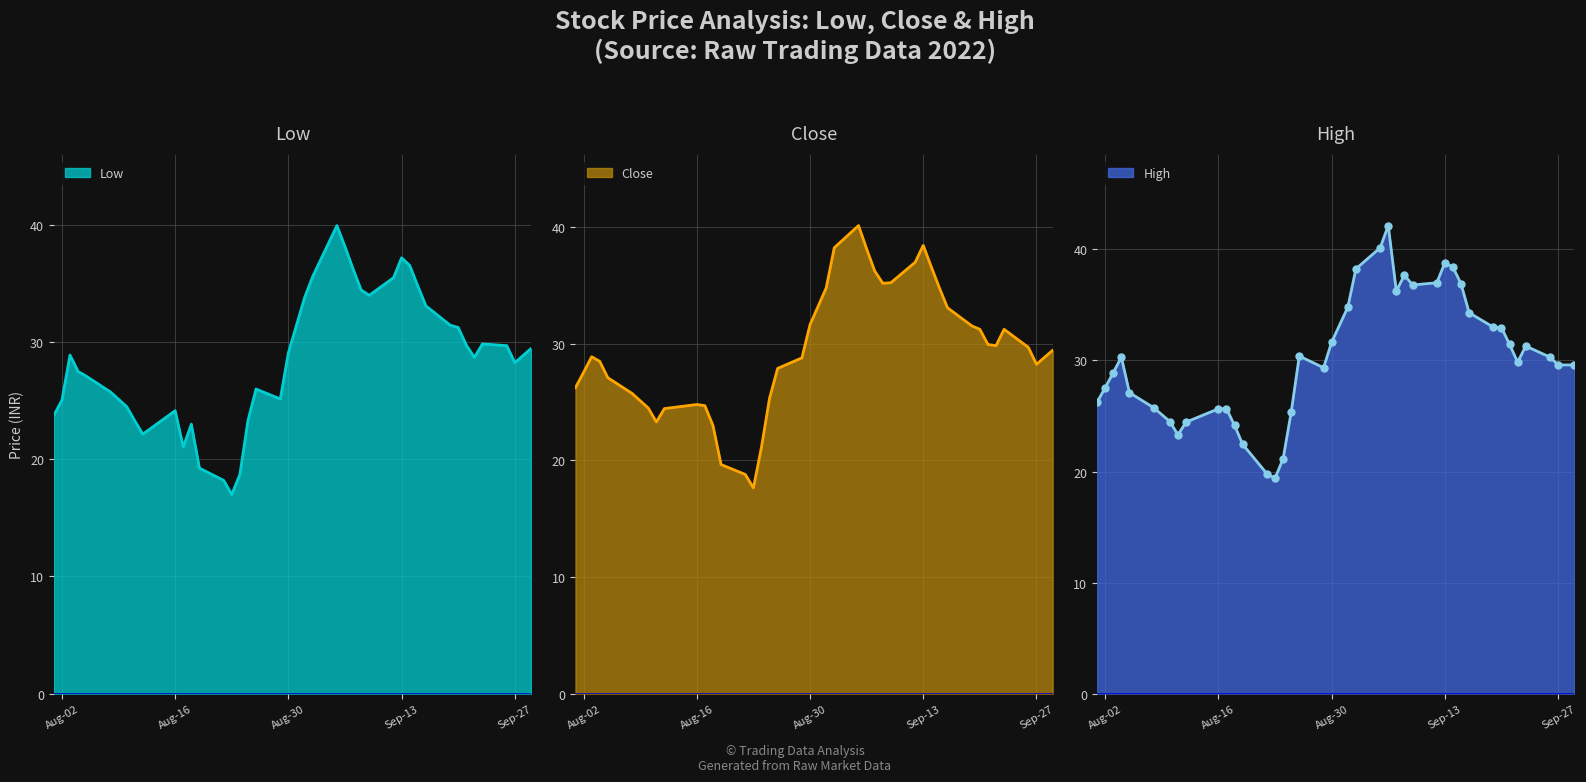

What is the difference between the Low values at 2022-09-02 and 2022-09-12?

0.1